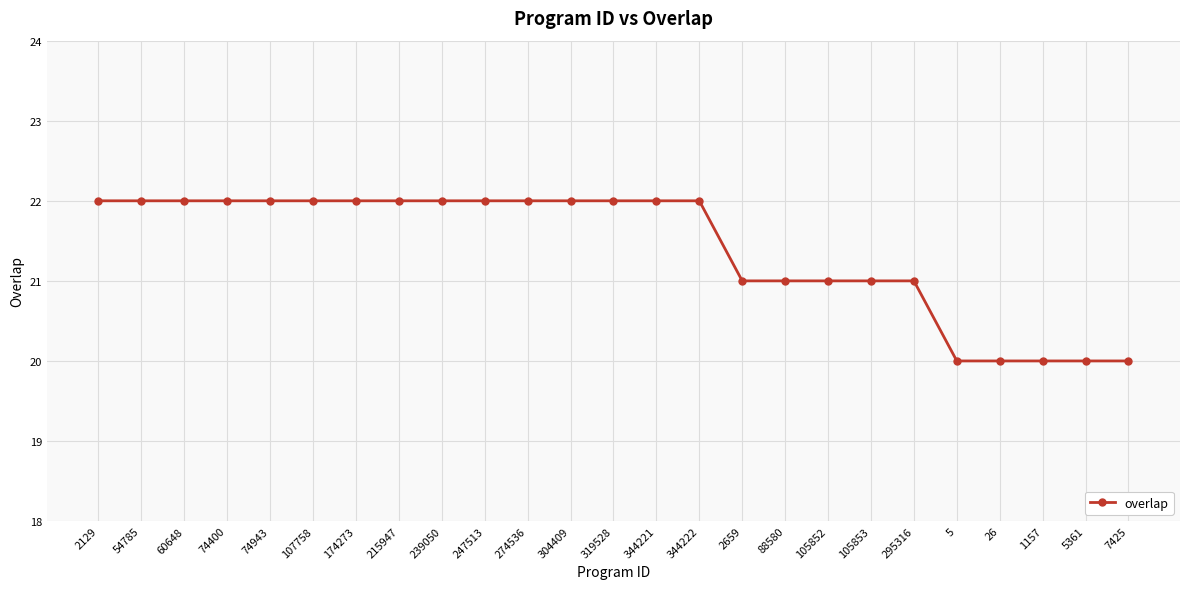

What is the difference between the second highest and minimum values?

2